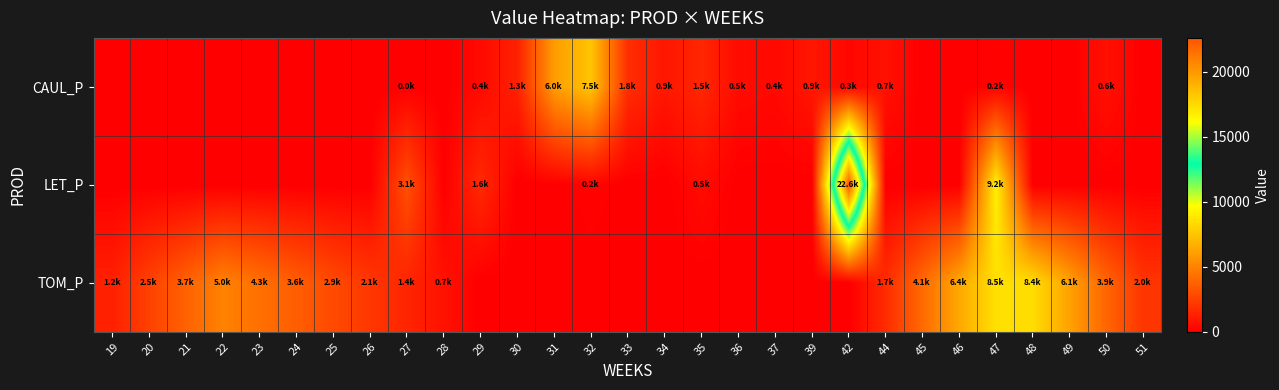

How many distinct data groups are displayed?

3